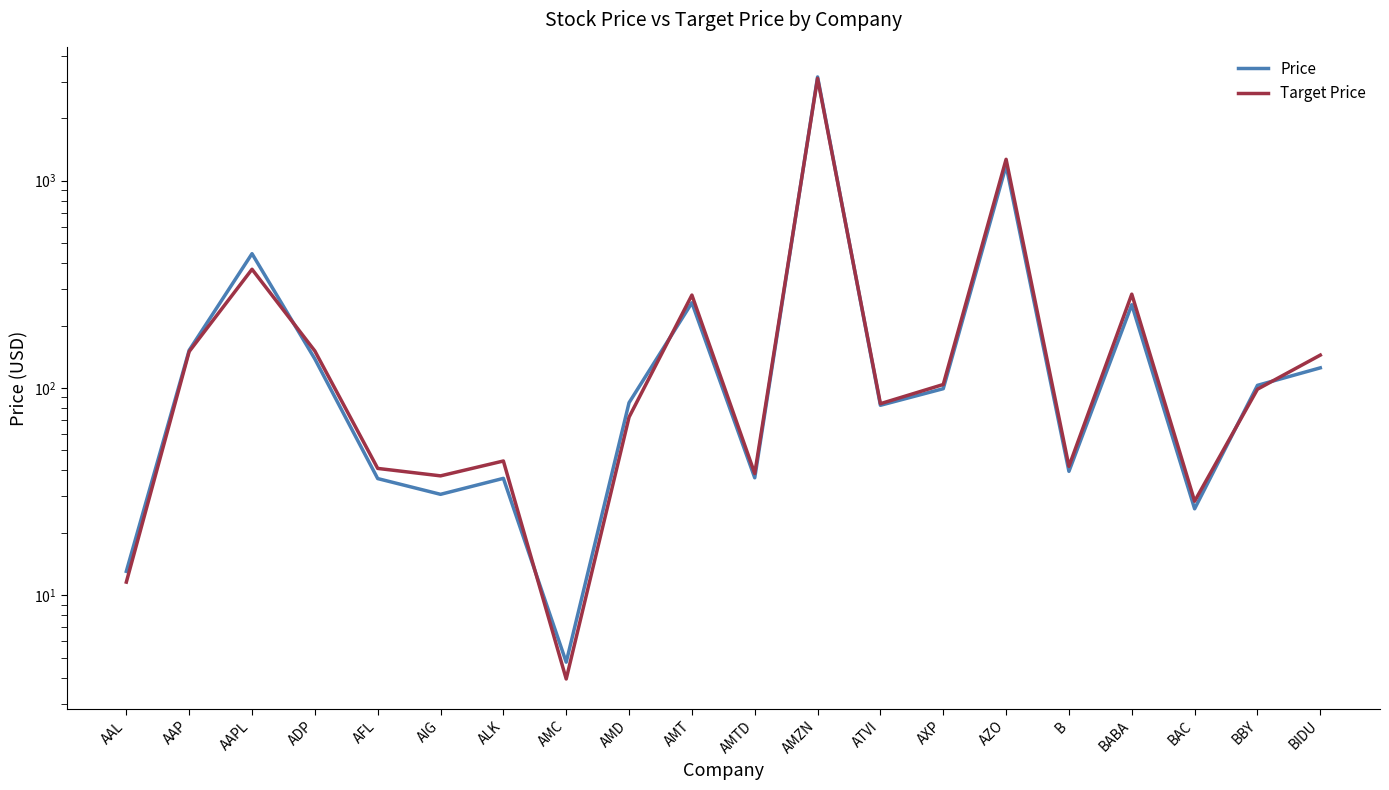

What is the maximum value for Target Price?

3117.2